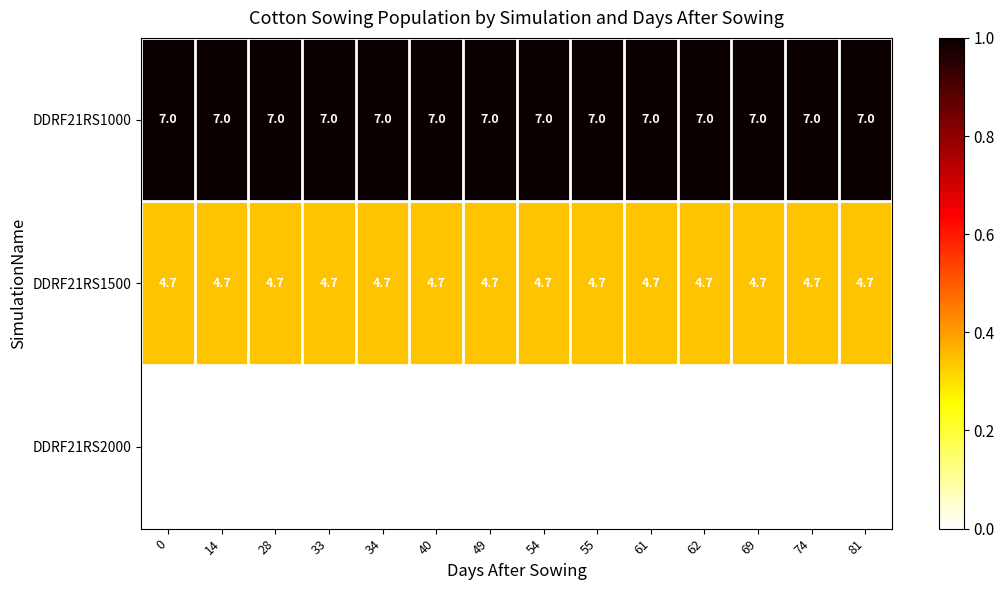

True or false: DDRF21RS1000 has a value of 4.7 at 54.

False